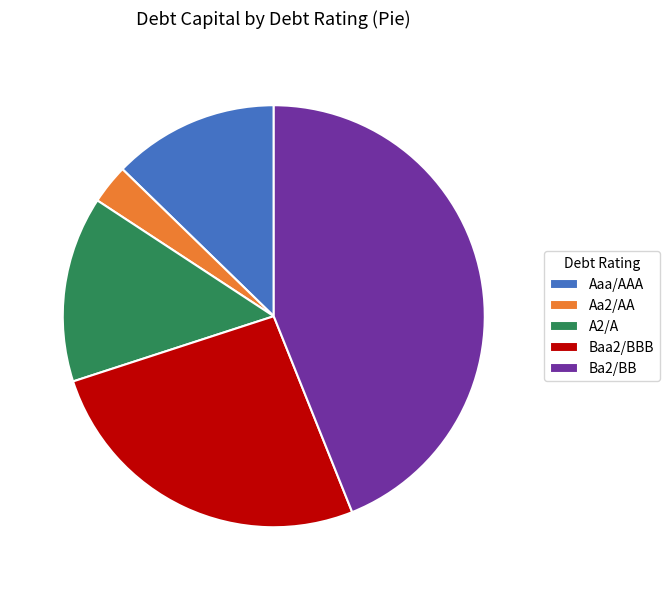

Which slice is the smallest?

Aa2/AA